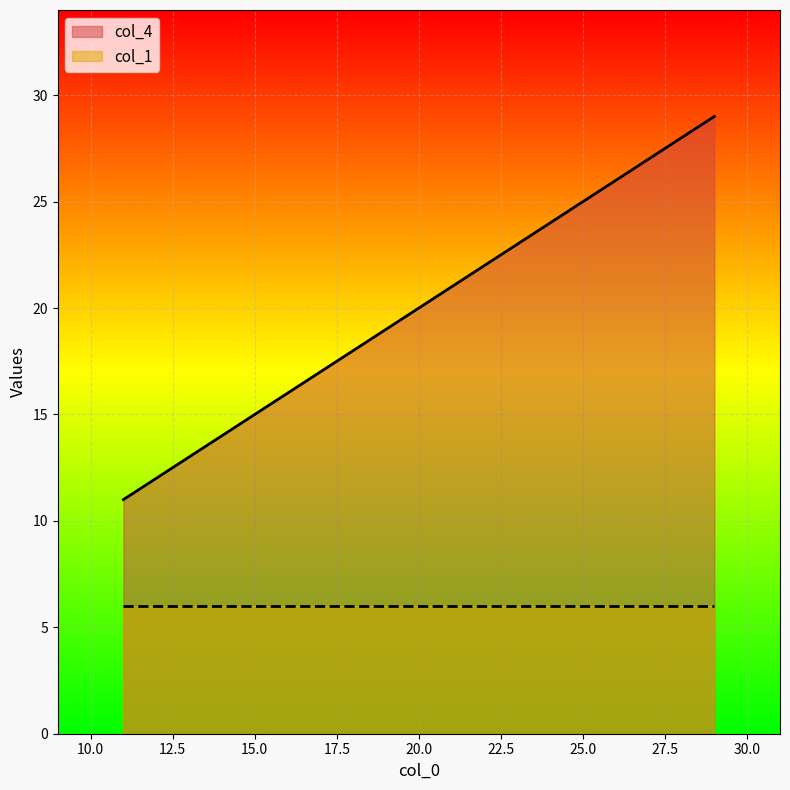

What is the change in value from 11 to 19?

+8